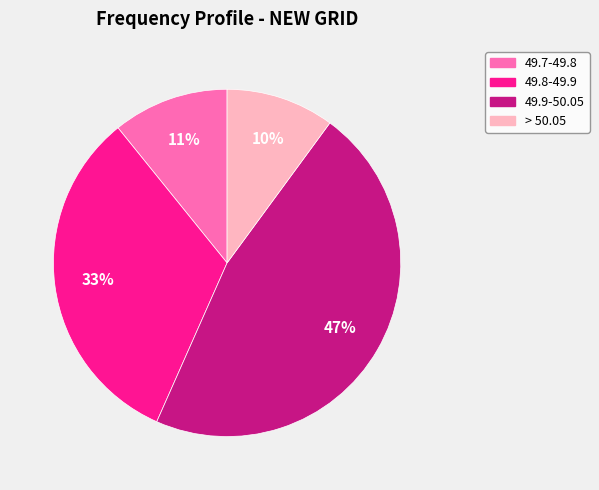

Between 49.9-50.05 and > 50.05, which is larger?

49.9-50.05